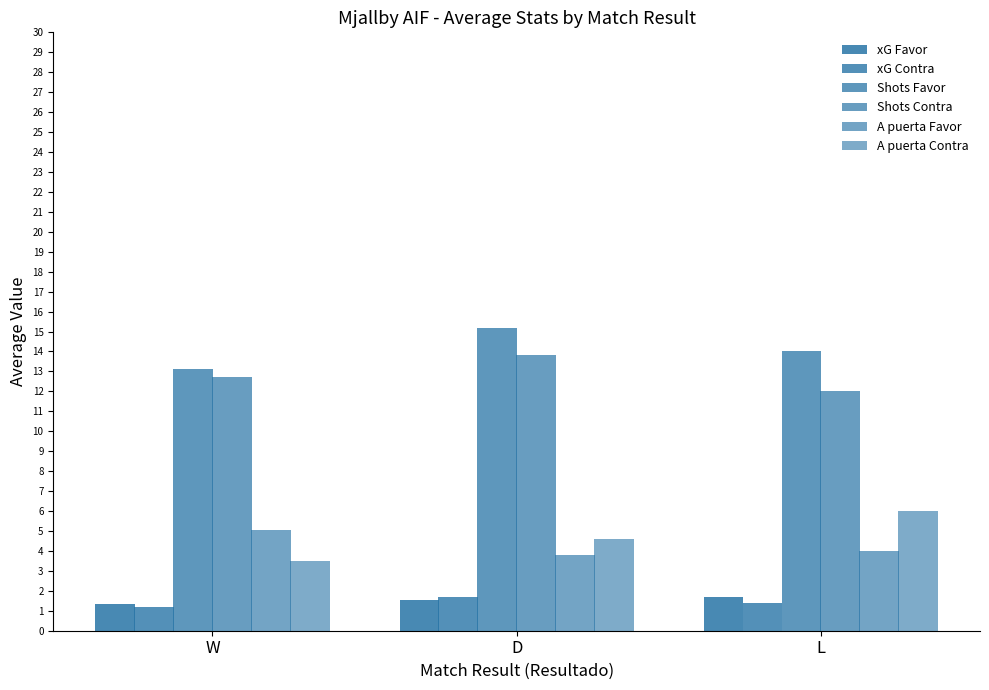

Is it true that A puerta Contra equals 2.0 at D?

False